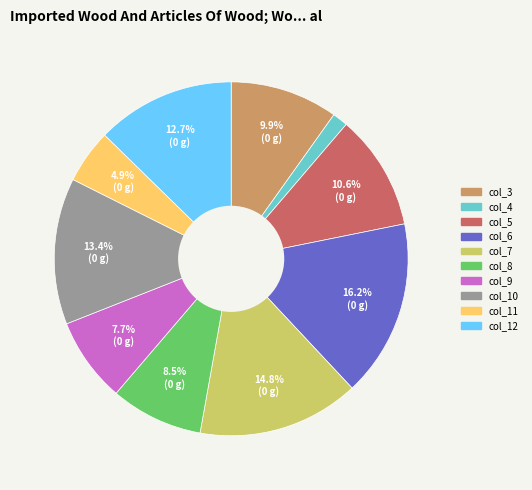

How many slices are in this pie chart?

10